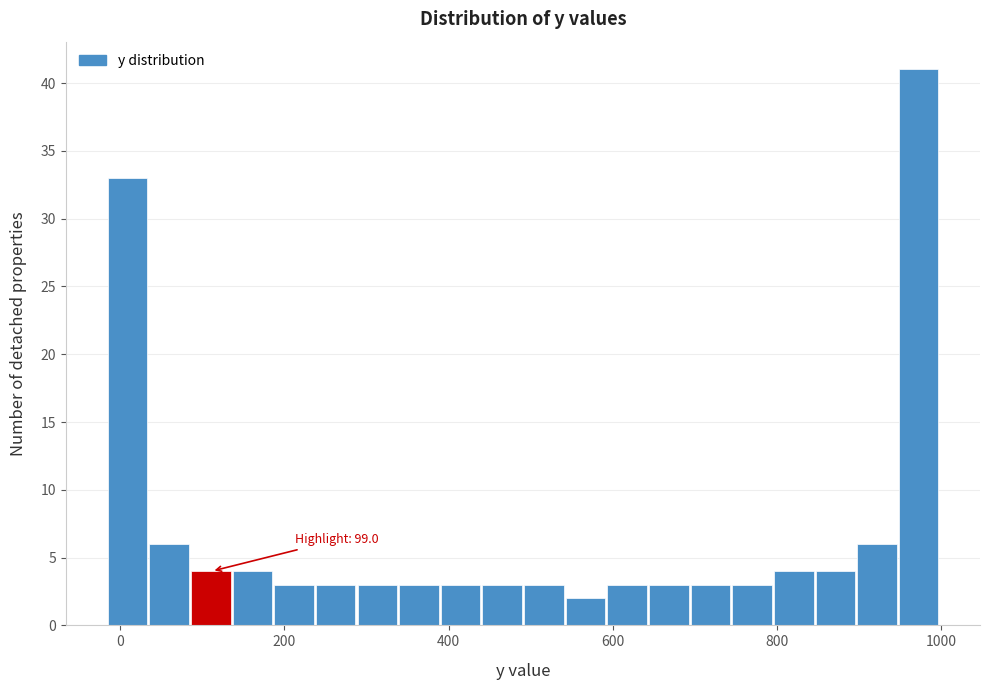

Read against the x-axis, roughly where is the centre of the tallest bar?

980